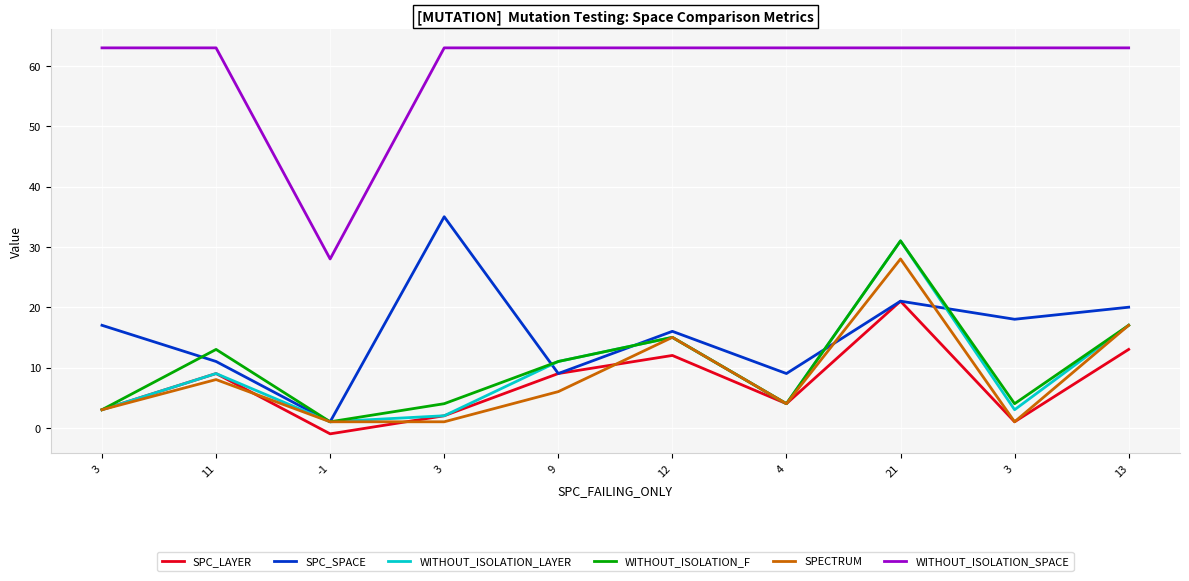

What are all the series names shown in the legend?

SPC_LAYER, SPC_SPACE, WITHOUT_ISOLATION_LAYER, WITHOUT_ISOLATION_F, SPECTRUM, WITHOUT_ISOLATION_SPACE